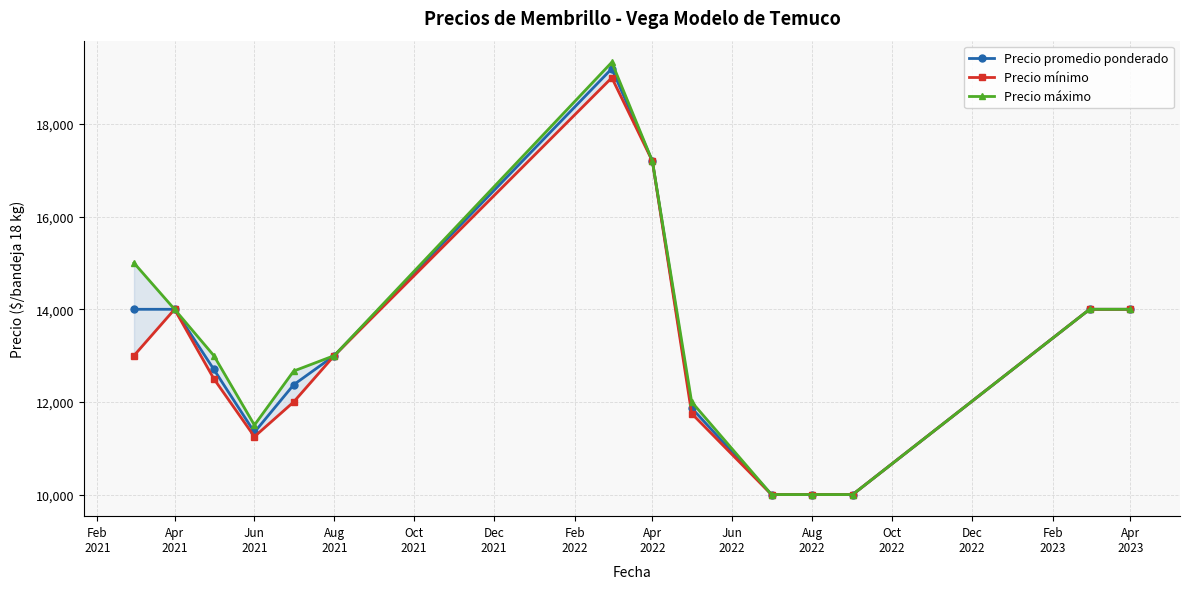

Which series has the widest spread of values?

Precio máximo